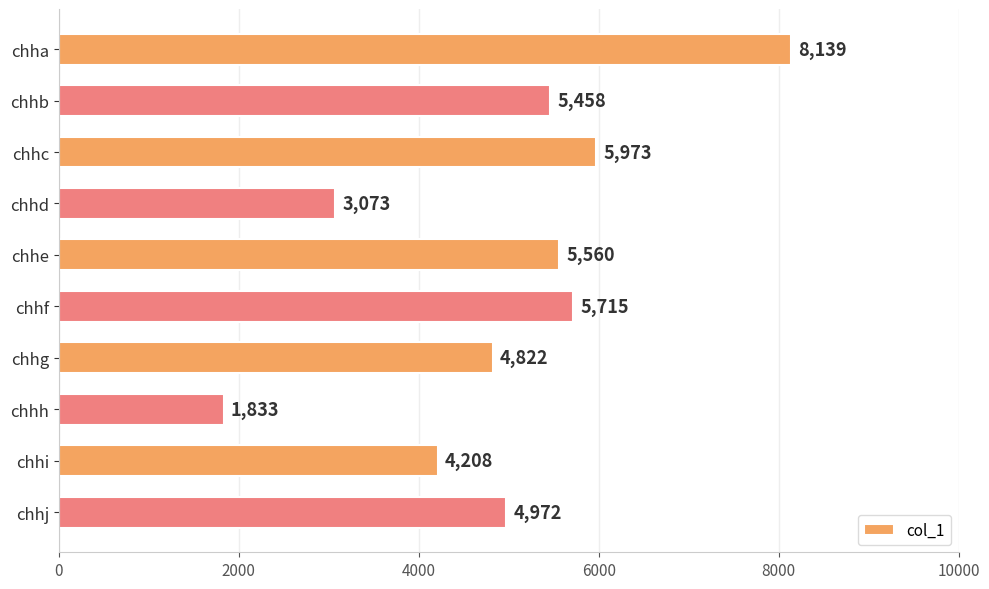

Rank the categories by value from highest to lowest.

chha, chhc, chhf, chhe, chhb, chhj, chhg, chhi, chhd, chhh